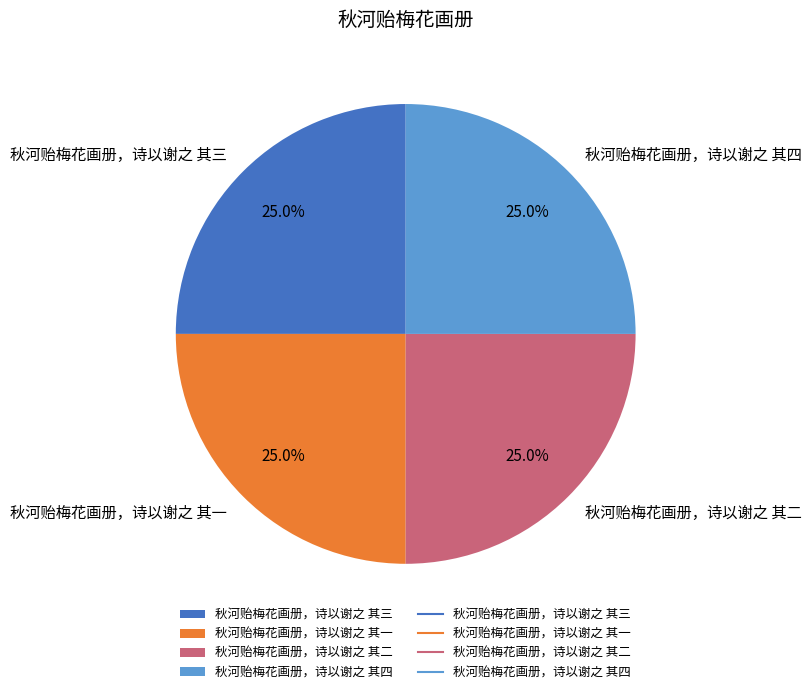

True or false: 秋河贻梅花画册，诗以谢之 其二 accounts for 25% of the total.

True